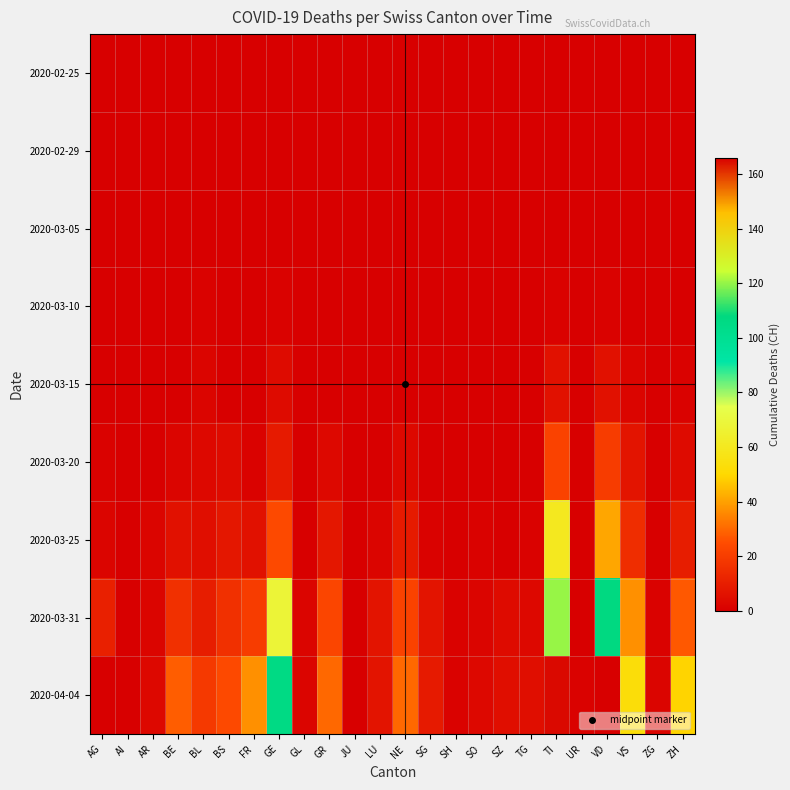

Count the number of categories in the chart.

24